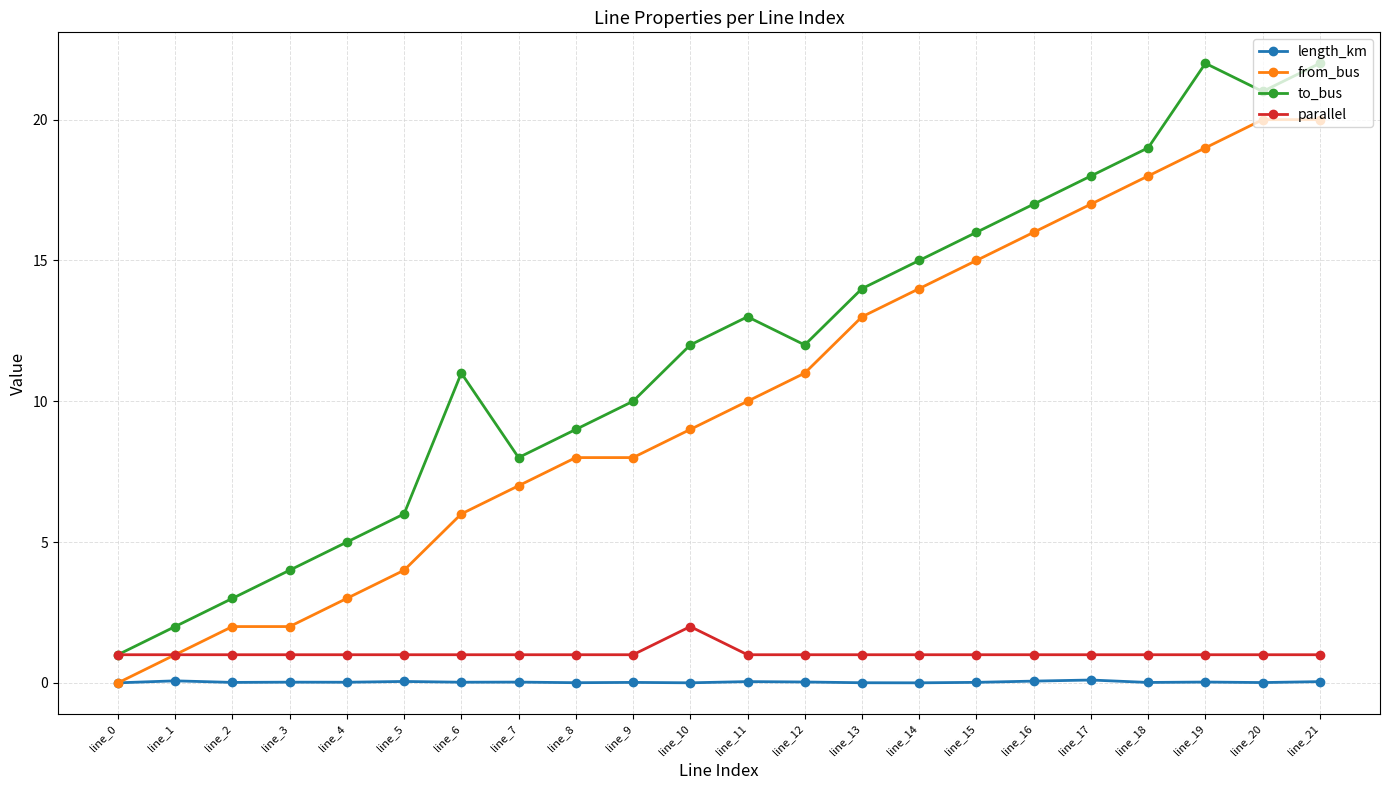

Does the chart have visible grid lines?

Yes